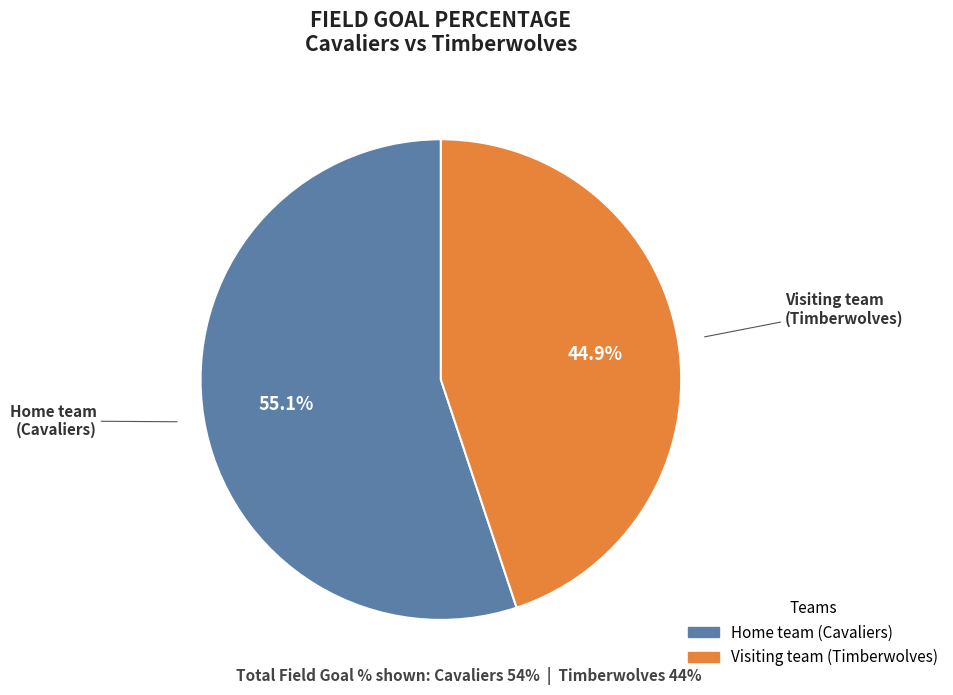

Between Visiting team (Timberwolves) and Home team (Cavaliers), which is larger?

Home team (Cavaliers)